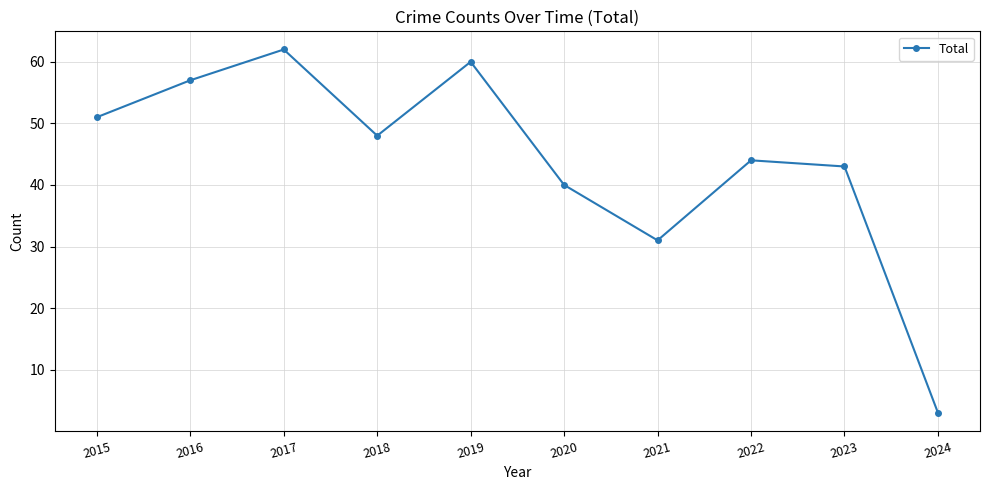

What is the difference between the maximum and second lowest values?

31